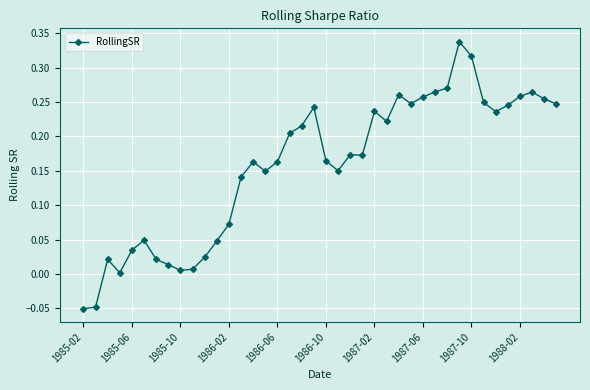

What is the difference between the maximum and second lowest values?

0.4